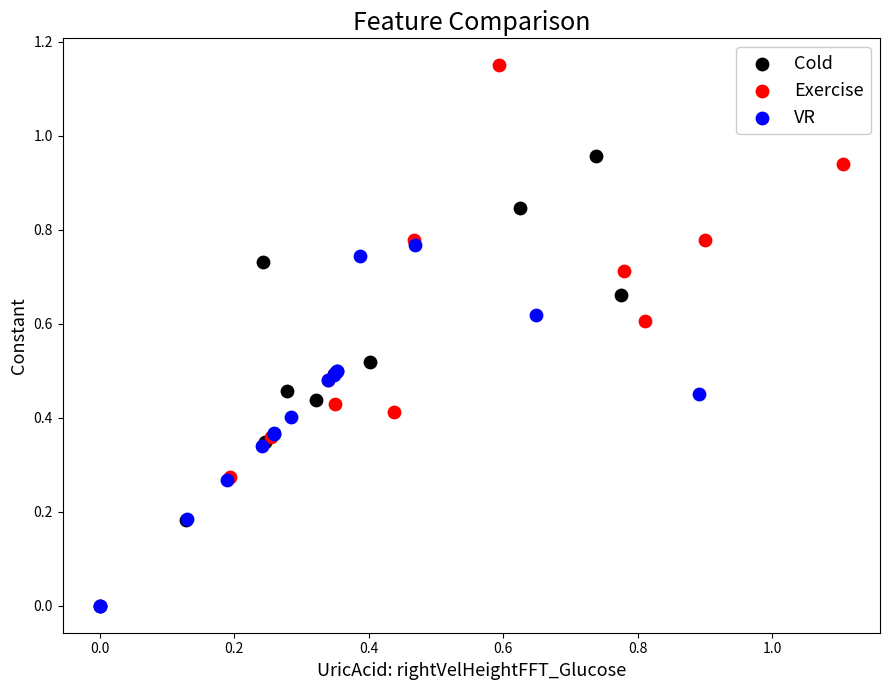

Which series reaches the maximum Y coordinate?

Exercise